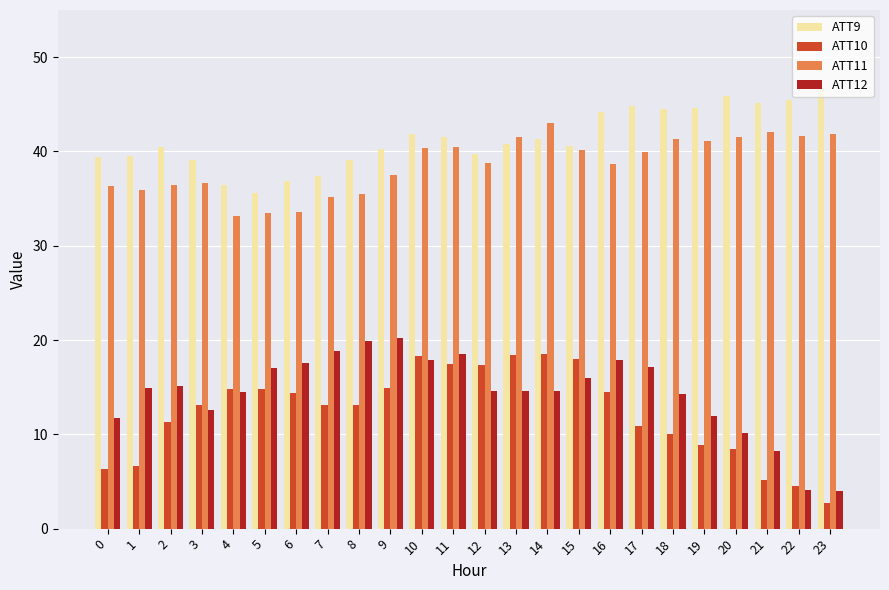

What is the value of the ATT9 bar at the 13th from the left?

39.7